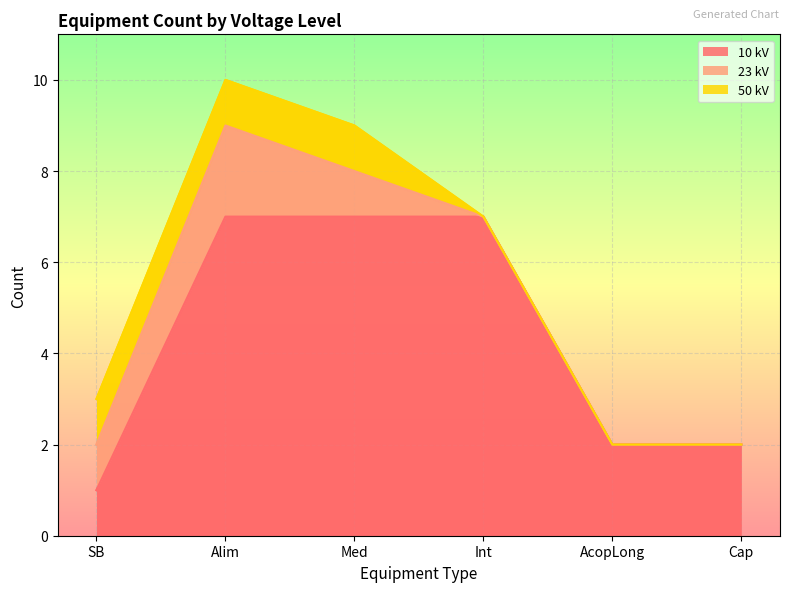

What are all the series names shown in the legend?

10 kV, 23 kV, 50 kV